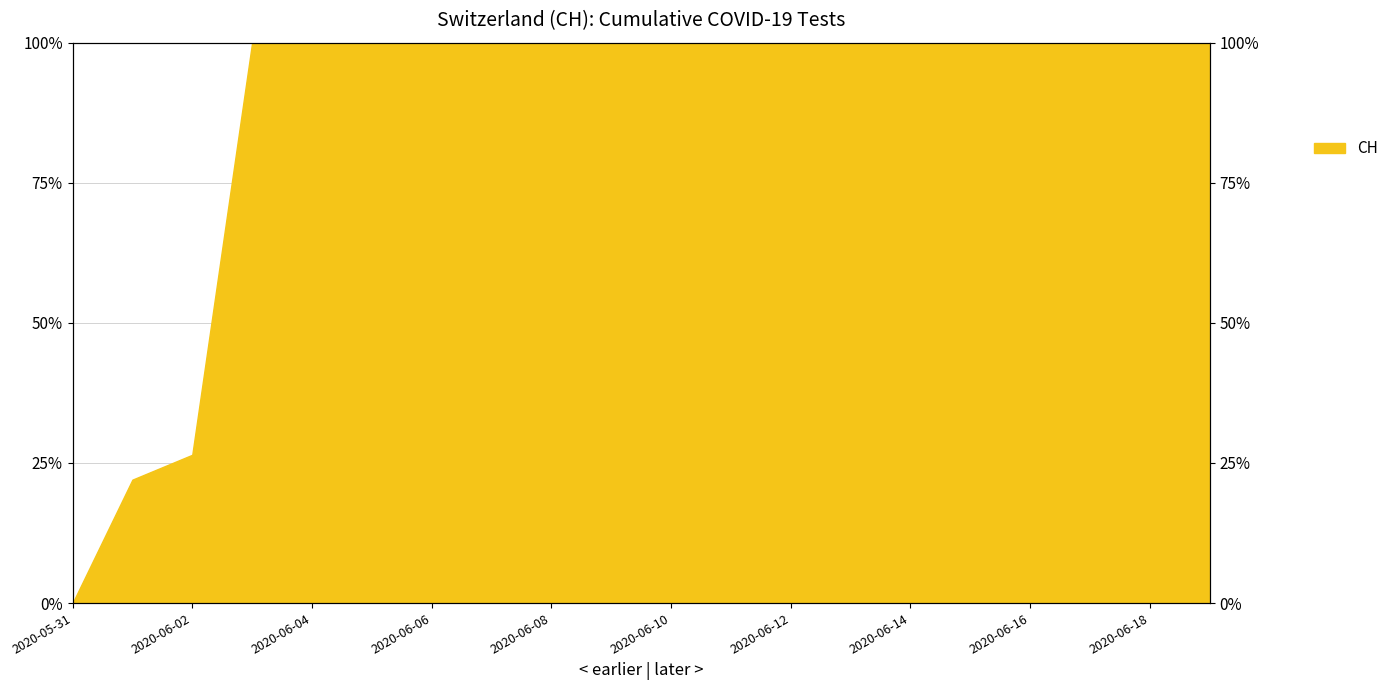

Between 2020-06-11 and 2020-06-05, which is larger?

2020-06-11